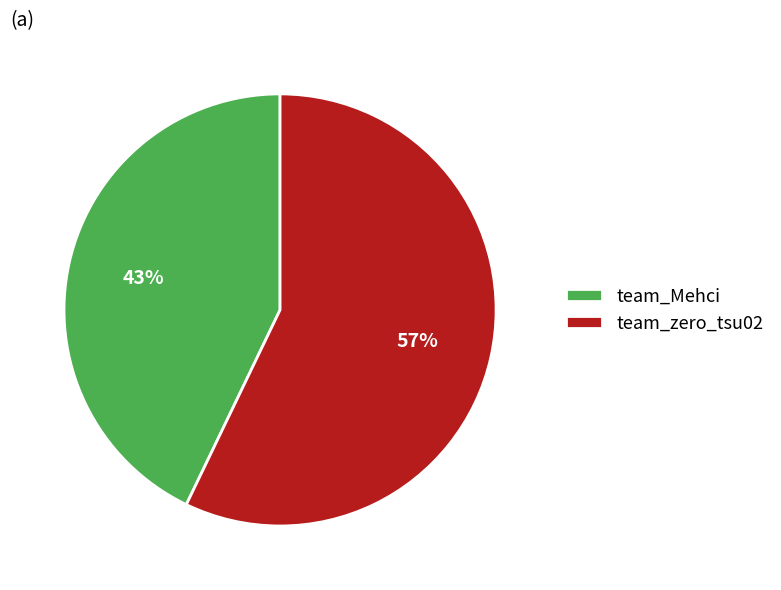

What is the smallest slice in the pie chart?

team_Mehci